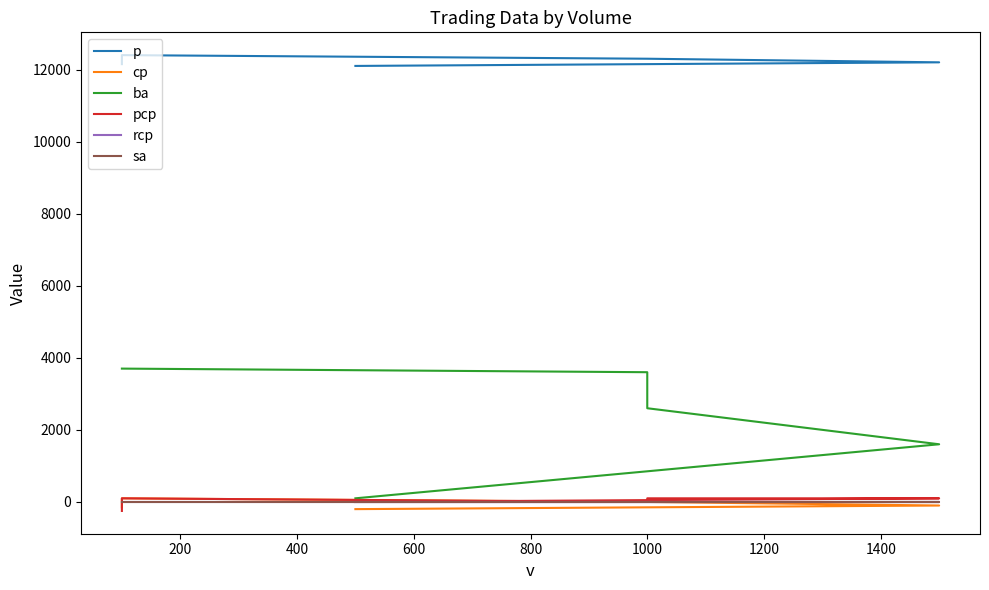

Which series has the largest total across all categories?

p